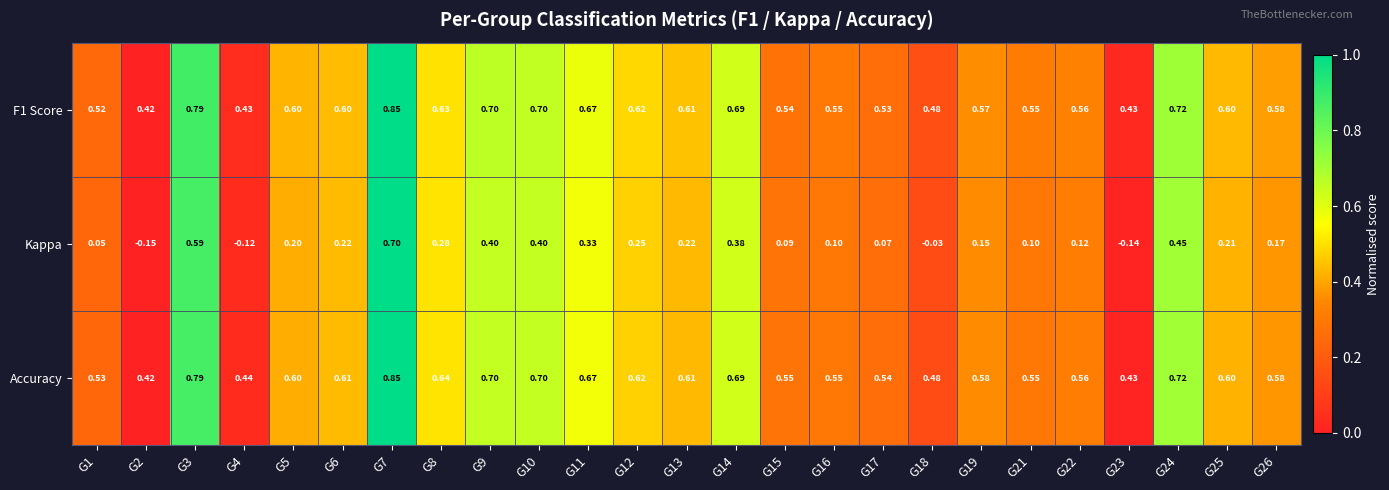

At how many categories does at least one series exceed 0?

25